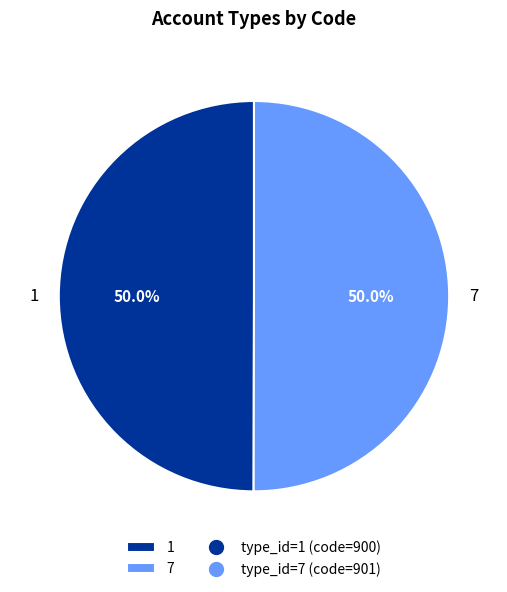

How many slices are in this pie chart?

2